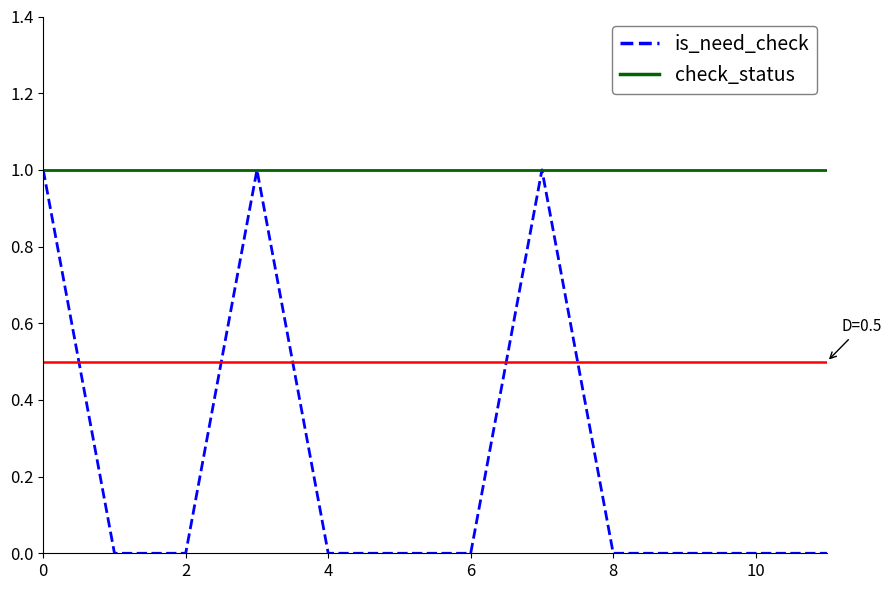

Which series has the widest spread of values?

is_need_check